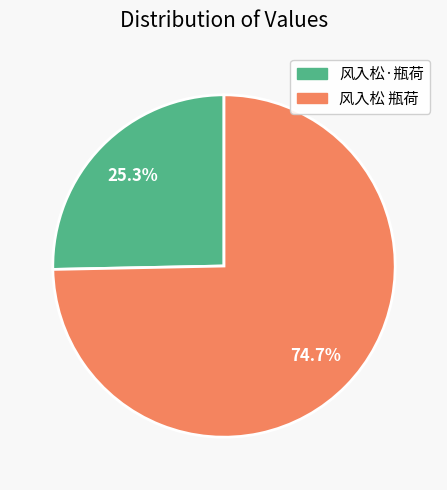

The 风入松·瓶荷 slice represents 33% of the pie. True or false?

False